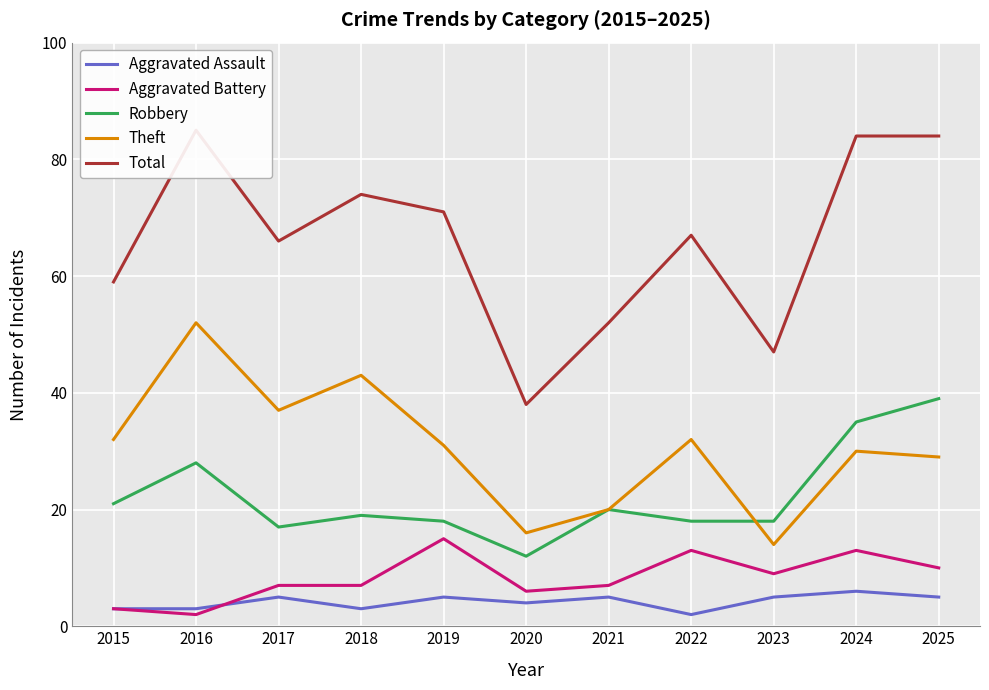

True or false: Aggravated Assault and Theft cross at least once.

False